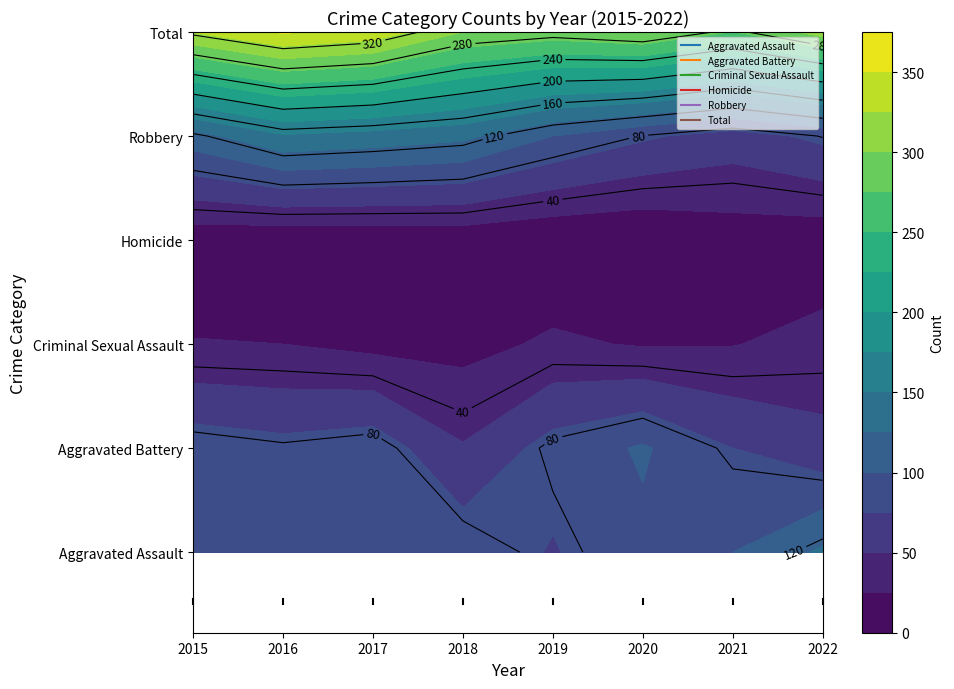

How many series are shown in this chart?

6